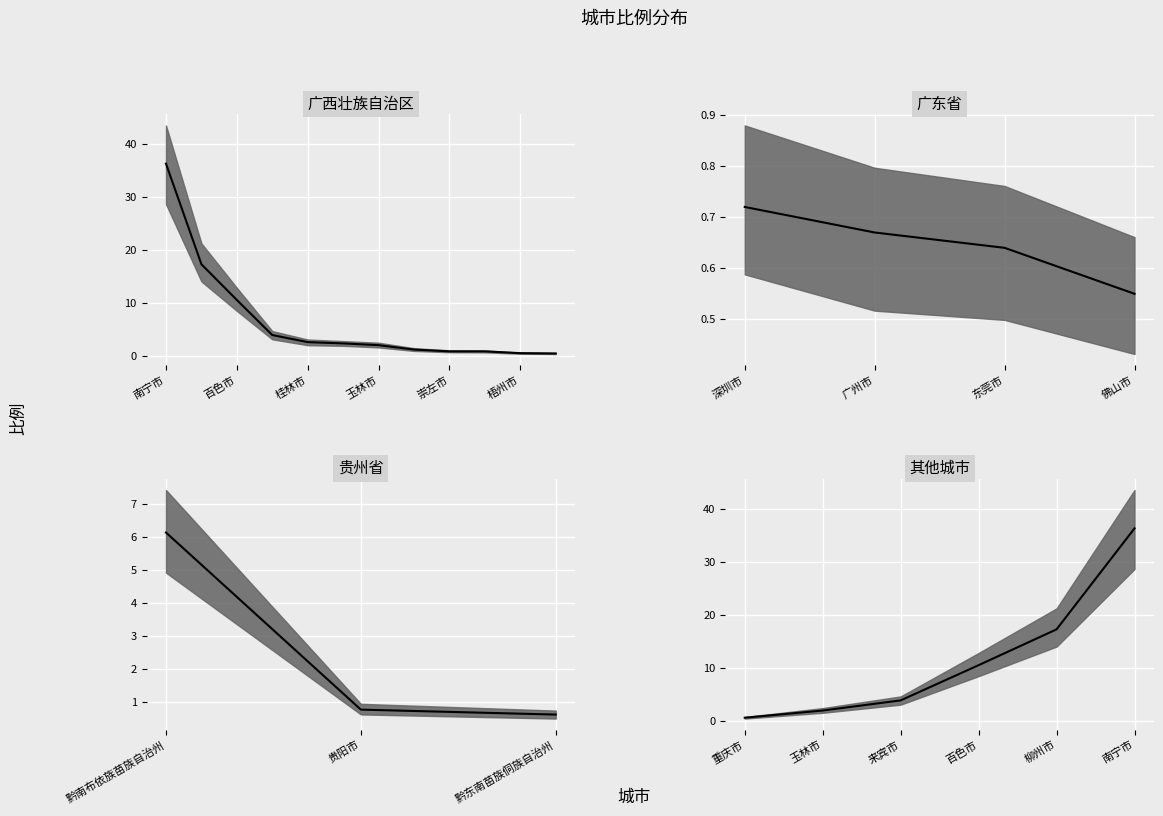

What is the average value?

11.8